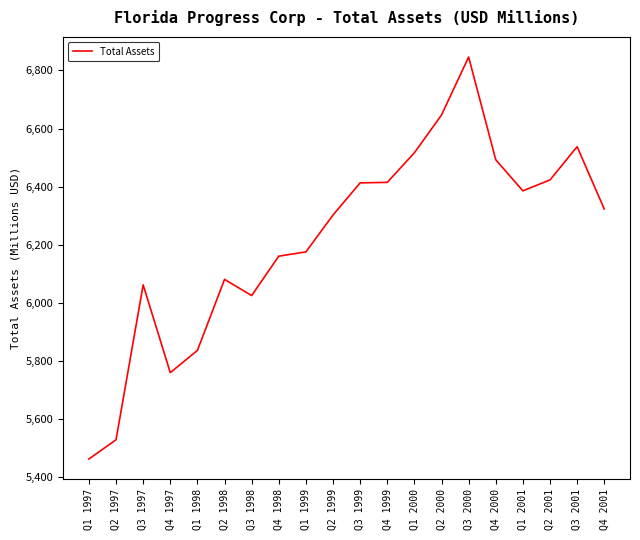

What is the minimum value shown in the chart?

5462.7